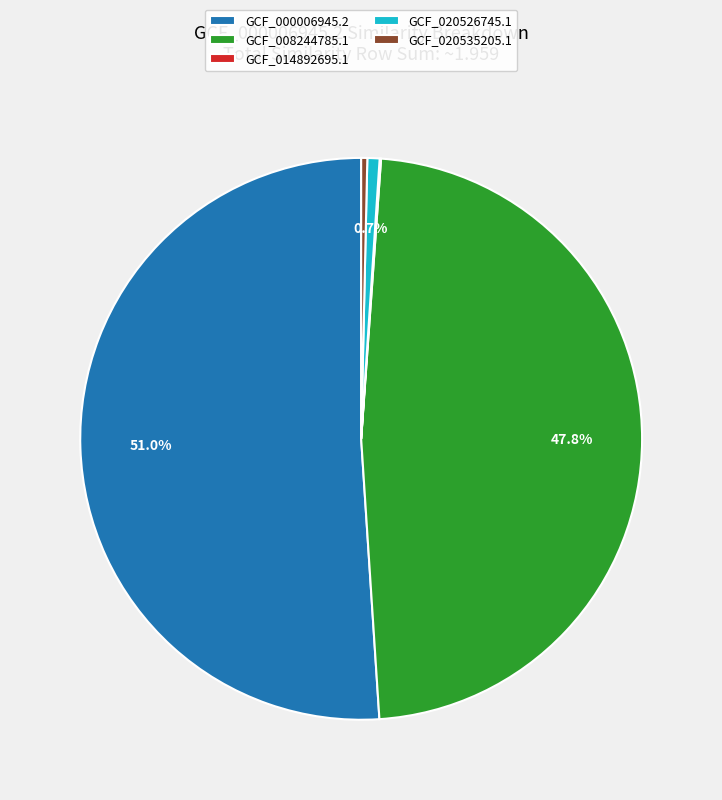

Do GCF_020535205.1 and GCF_008244785.1 together represent more than half of the pie?

No